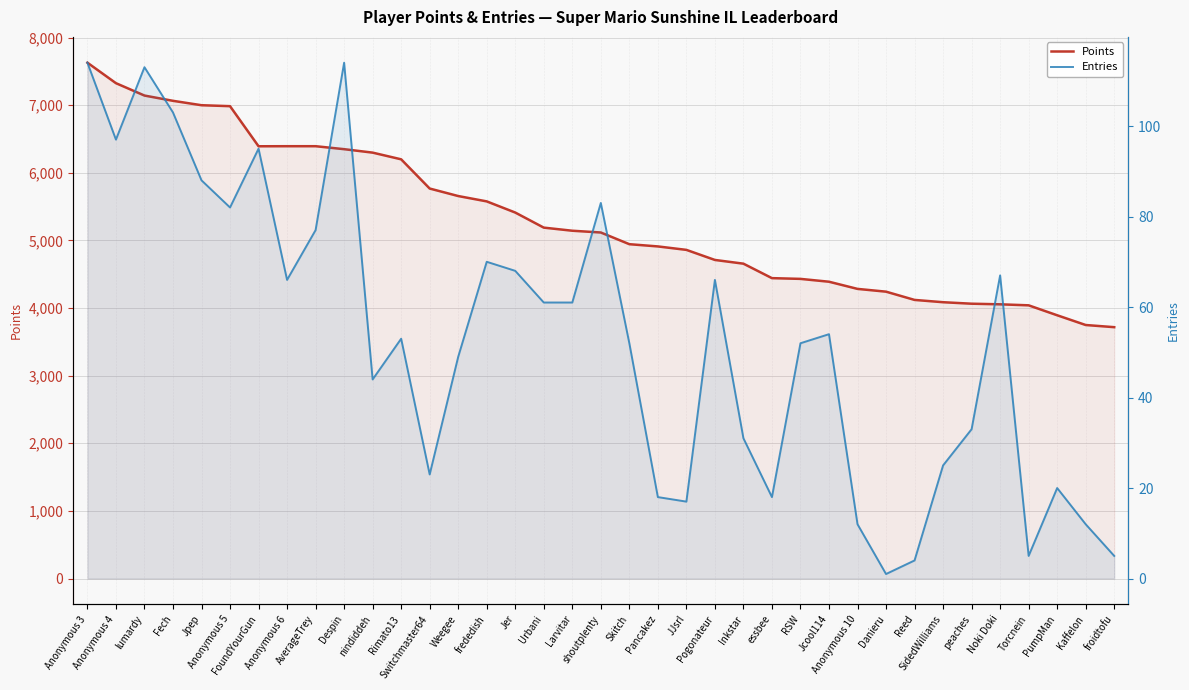

Rank the series at RSW from lowest to highest value.

Entries, Points